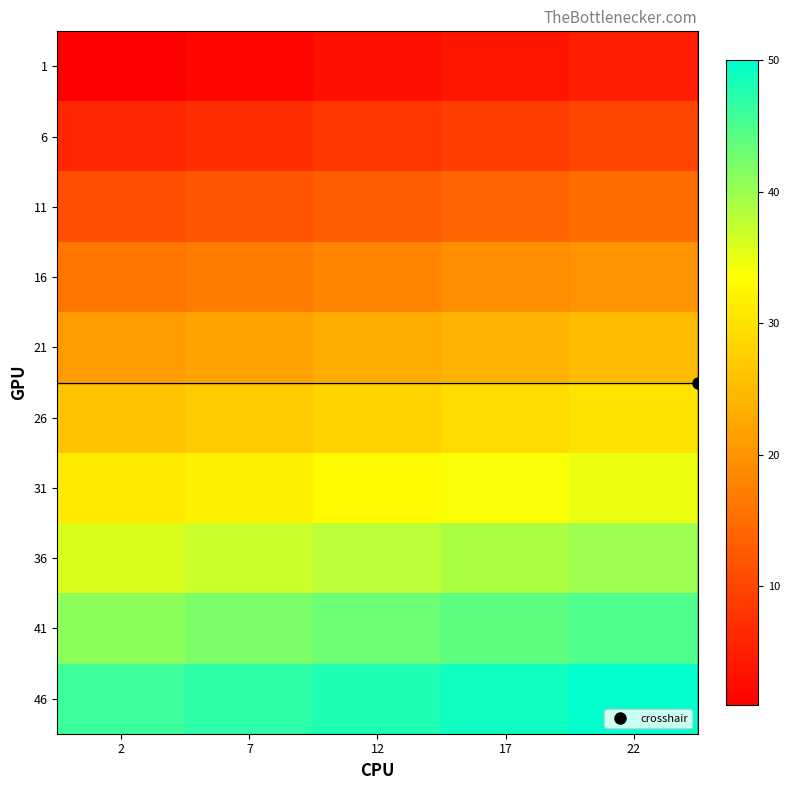

Reading left to right, what are all the values shown in this chart?

1: 2=1	7=2	12=3	17=4	22=5
6: 2=6	7=7	12=8	17=9	22=10
11: 2=11	7=12	12=13	17=14	22=15
16: 2=16	7=17	12=18	17=19	22=20
21: 2=21	7=22	12=23	17=24	22=25
26: 2=26	7=27	12=28	17=29	22=30
31: 2=31	7=32	12=33	17=34	22=35
36: 2=36	7=37	12=38	17=39	22=40
41: 2=41	7=42	12=43	17=44	22=45
46: 2=46	7=47	12=48	17=49	22=50